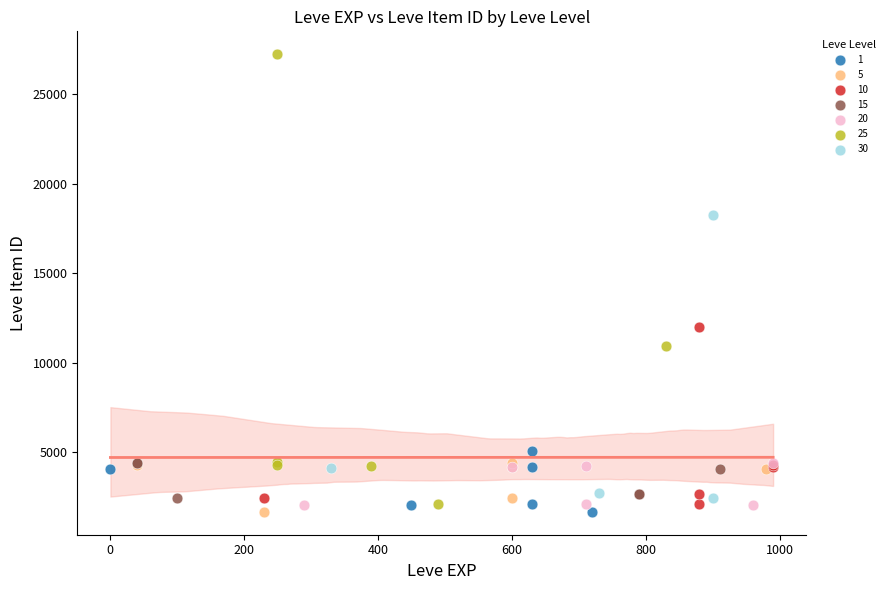

Which series has the widest spread of Y values?

25